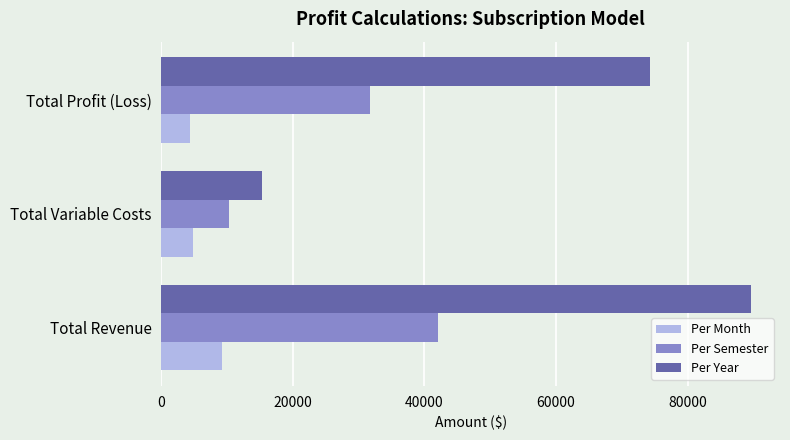

What is the approximate value of Per Year at Total Profit (Loss)?

74212.7